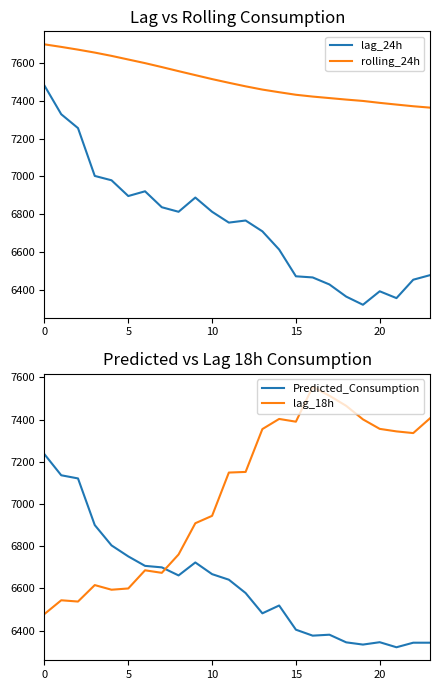

Is it true that lag_24h equals 6897.0 at 5?

True